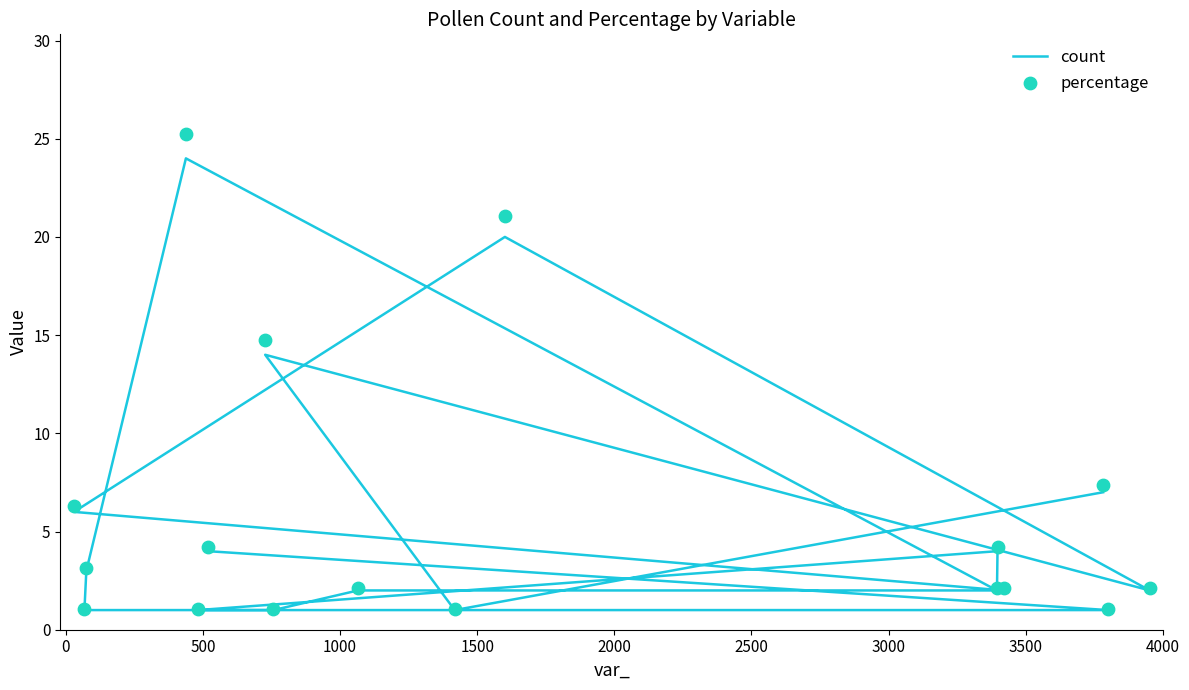

Which series contains the highest Y value?

percentage